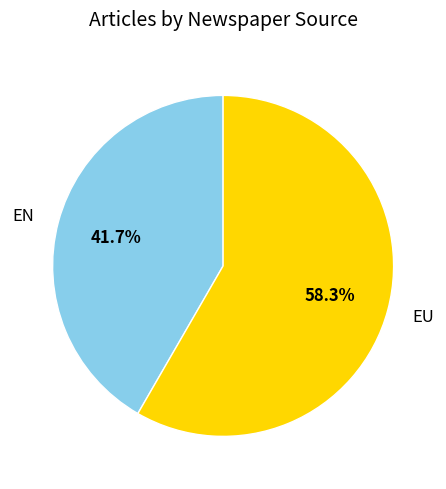

To the nearest percent, what is the difference between the largest and smallest slice percentages?

17%